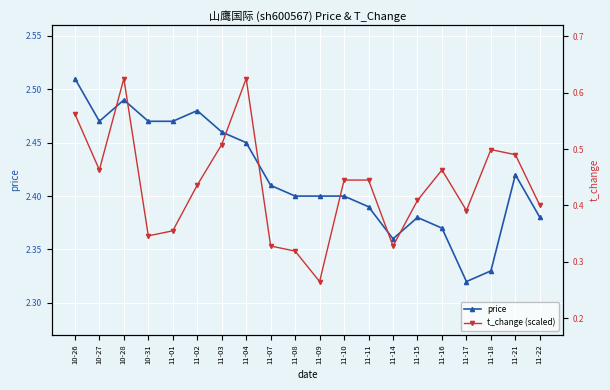

Reading right to left, list all the values displayed in this chart.

price: 2.4	2.4	2.3	2.3	2.4	2.4	2.4	2.4	2.4	2.4	2.4	2.4	2.5	2.5	2.5	2.5	2.5	2.5	2.5	2.5
t_change (scaled): 2.4	2.4	2.4	2.4	2.4	2.4	2.4	2.4	2.4	2.3	2.3	2.4	2.5	2.4	2.4	2.4	2.4	2.5	2.4	2.5